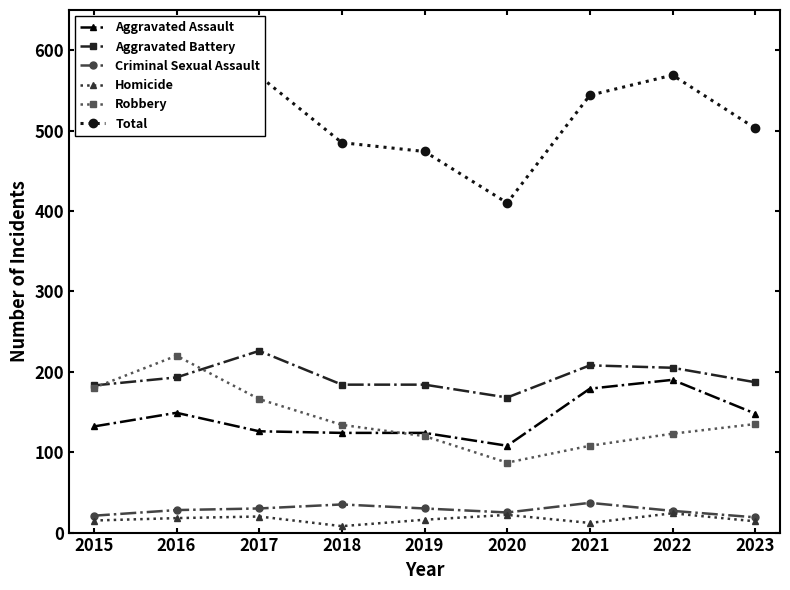

How many series are shown in this chart?

6